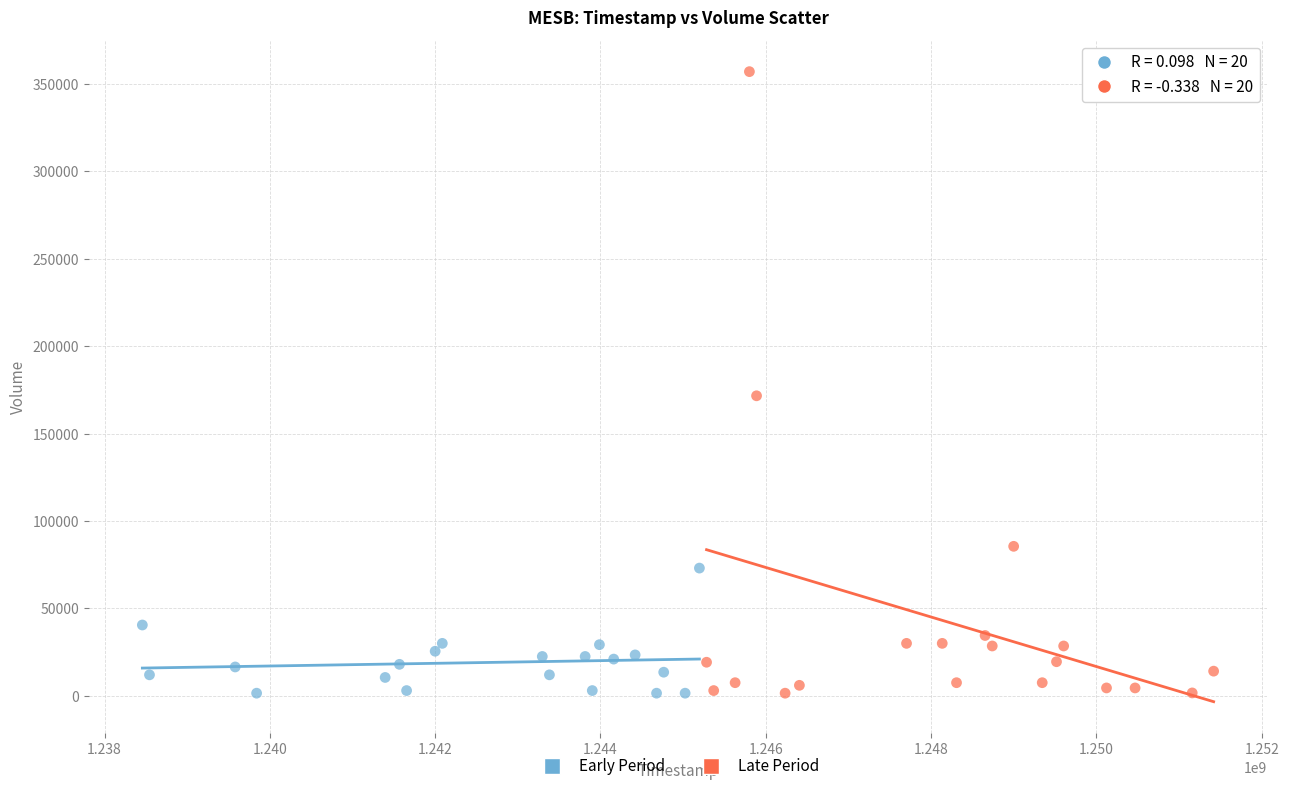

Which series reaches the maximum Y coordinate?

Late Period